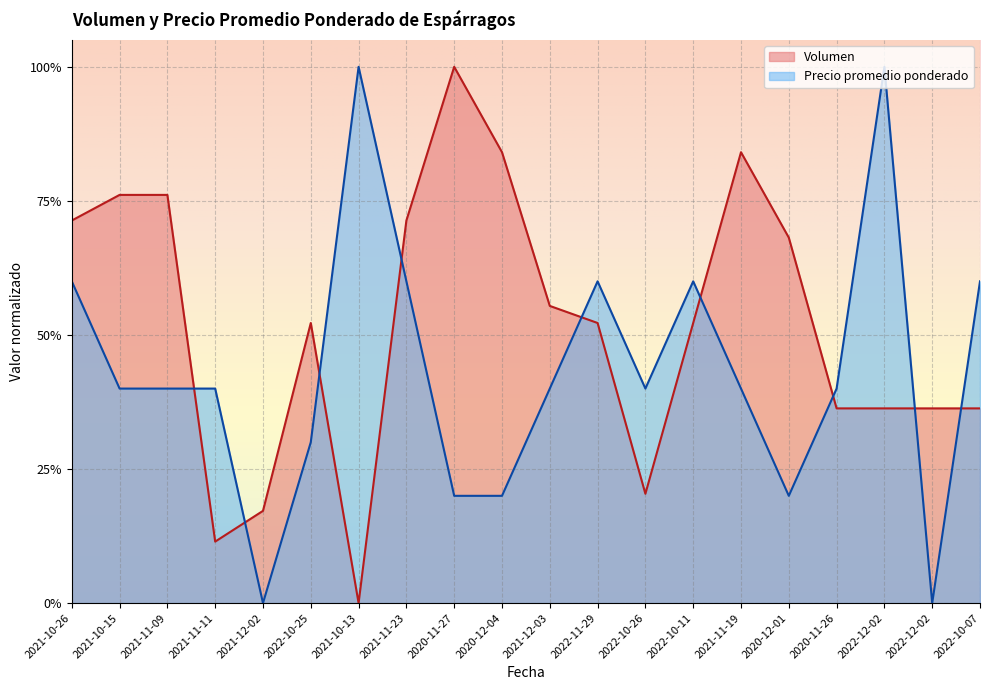

What is the average value of the Volumen series?

0.5